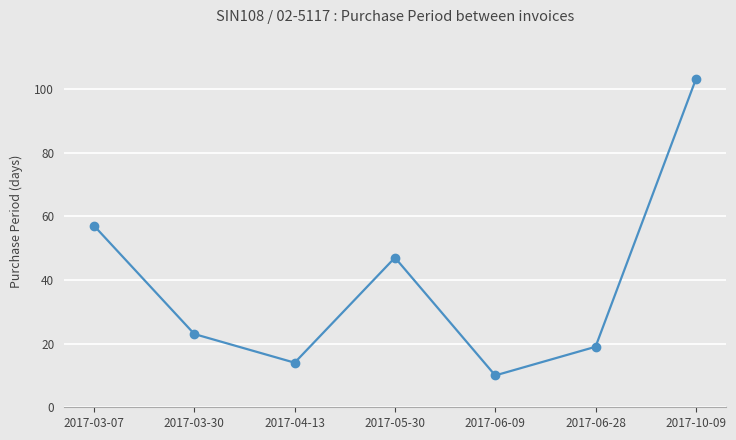

What is the label of the 2nd point from the right?

2017-06-28